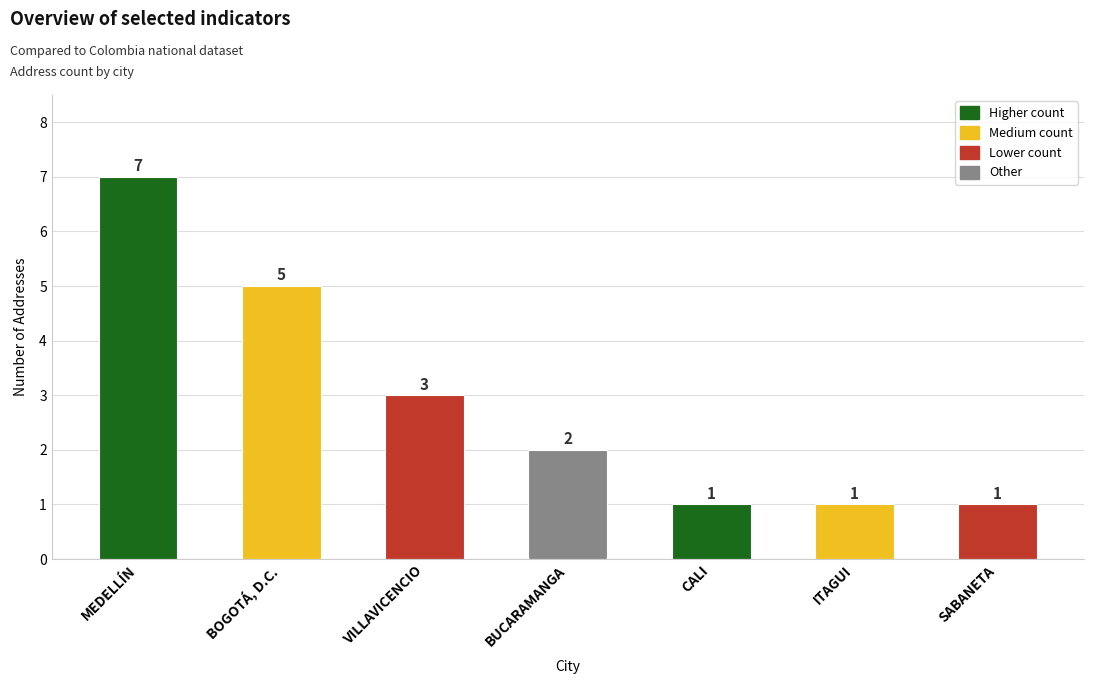

Is it true that the value at BUCARAMANGA is 1?

False